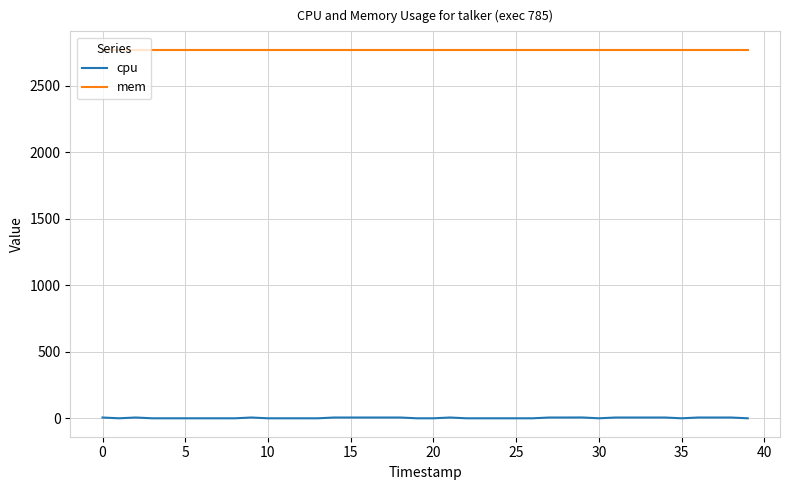

Which series has the largest total across all categories?

mem